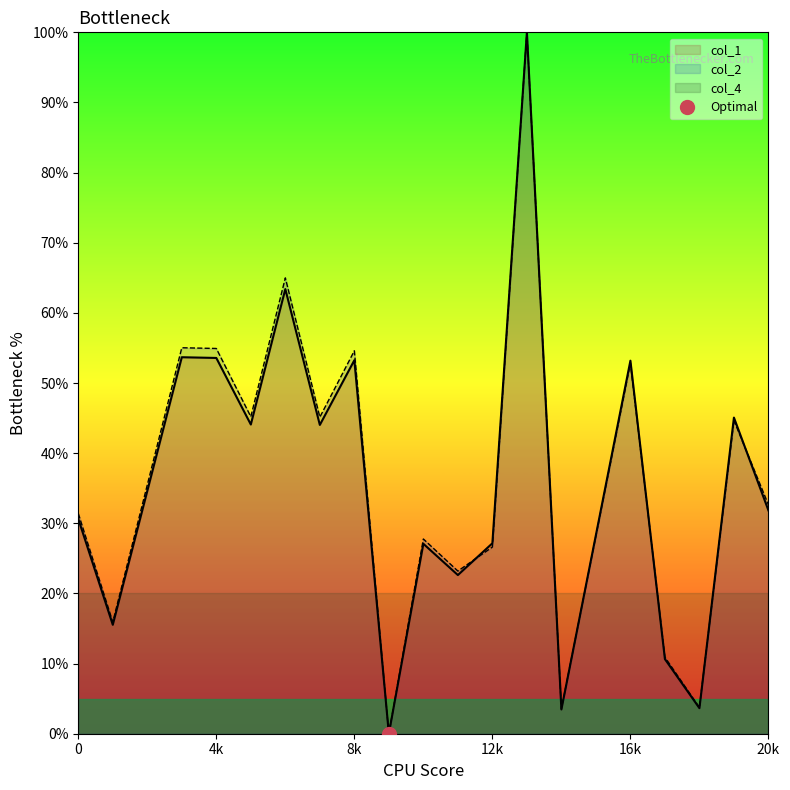

Does the chart have visible grid lines?

No